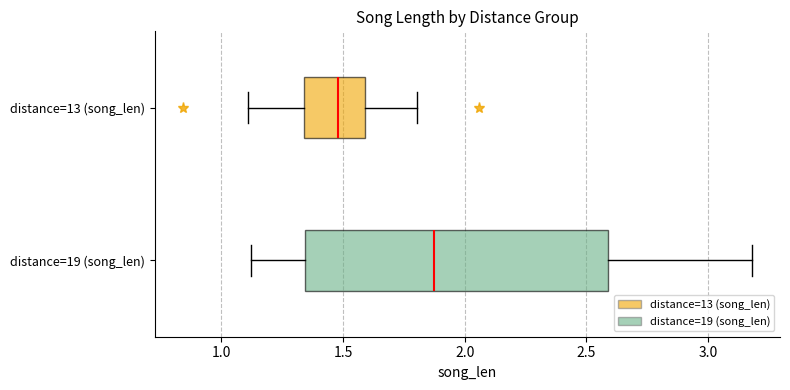

Where is the left edge of the box for distance=13 (song_len) on the x-axis? The values are not printed on the chart, so give them approximately, as read against the axis.

1.35